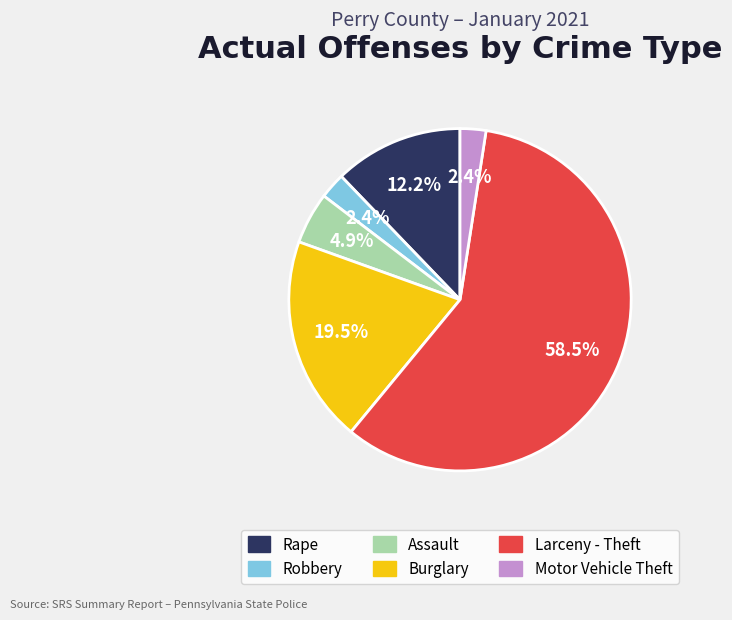

Which slice is the largest?

Larceny - Theft